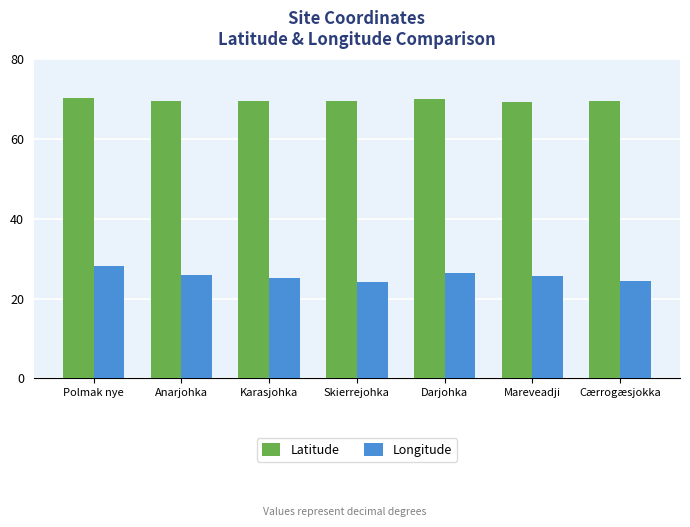

List the series in order of their peak value, highest first.

Latitude, Longitude